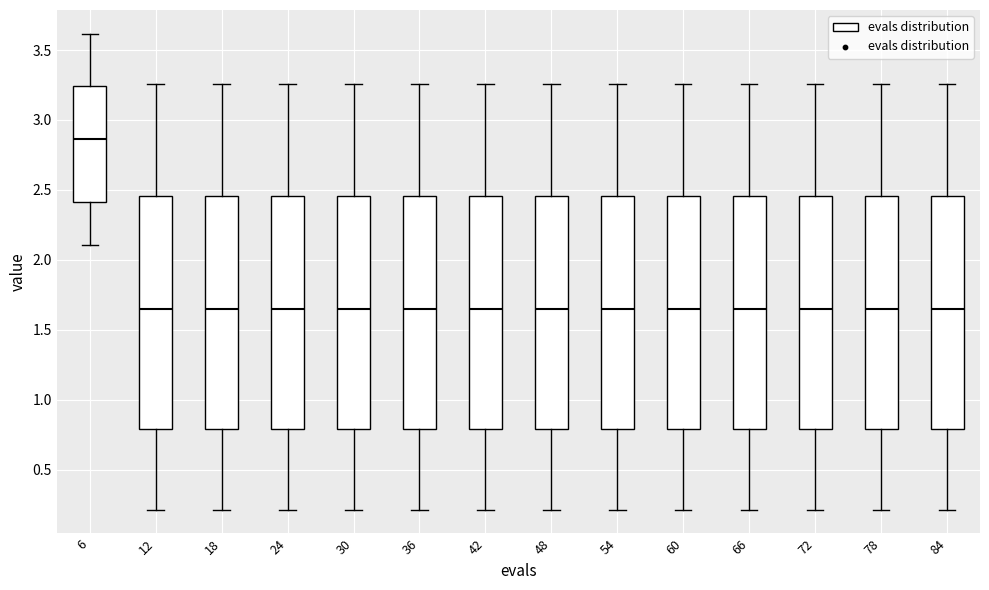

Reading left to right, transcribe this box plot: for each box, give where its median line is, the range the box spans, and where its two whiskers end, as read against the y-axis. The values are not printed on the chart, so give them approximately, as read against the axis.

6: median 2.85, box 2.40 to 3.25, whiskers 2.10 to 3.60
12: median 1.65, box 0.80 to 2.45, whiskers 0.20 to 3.25
18: median 1.65, box 0.80 to 2.45, whiskers 0.20 to 3.25
24: median 1.65, box 0.80 to 2.45, whiskers 0.20 to 3.25
30: median 1.65, box 0.80 to 2.45, whiskers 0.20 to 3.25
36: median 1.65, box 0.80 to 2.45, whiskers 0.20 to 3.25
42: median 1.65, box 0.80 to 2.45, whiskers 0.20 to 3.25
48: median 1.65, box 0.80 to 2.45, whiskers 0.20 to 3.25
54: median 1.65, box 0.80 to 2.45, whiskers 0.20 to 3.25
60: median 1.65, box 0.80 to 2.45, whiskers 0.20 to 3.25
66: median 1.65, box 0.80 to 2.45, whiskers 0.20 to 3.25
72: median 1.65, box 0.80 to 2.45, whiskers 0.20 to 3.25
78: median 1.65, box 0.80 to 2.45, whiskers 0.20 to 3.25
84: median 1.65, box 0.80 to 2.45, whiskers 0.20 to 3.25